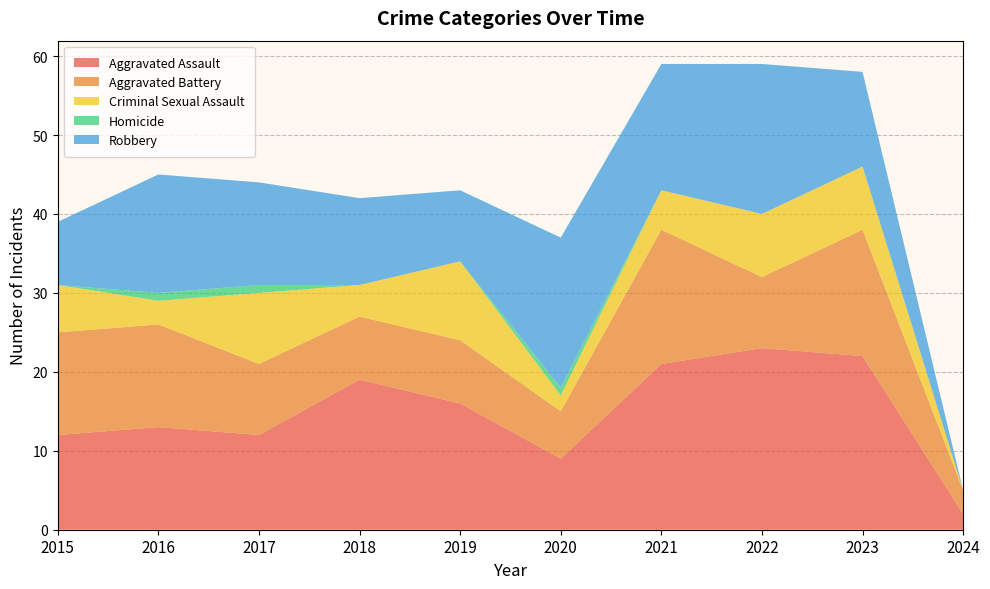

Reading left to right, extract all data points from this chart.

Aggravated Assault: 12	13	12	19	16	9	21	23	22	2
Aggravated Battery: 13	13	9	8	8	6	17	9	16	3
Criminal Sexual Assault: 6	3	9	4	10	2	5	8	8	0
Homicide: 0	1	1	0	0	1	0	0	0	0
Robbery: 8	15	13	11	9	19	16	19	12	0